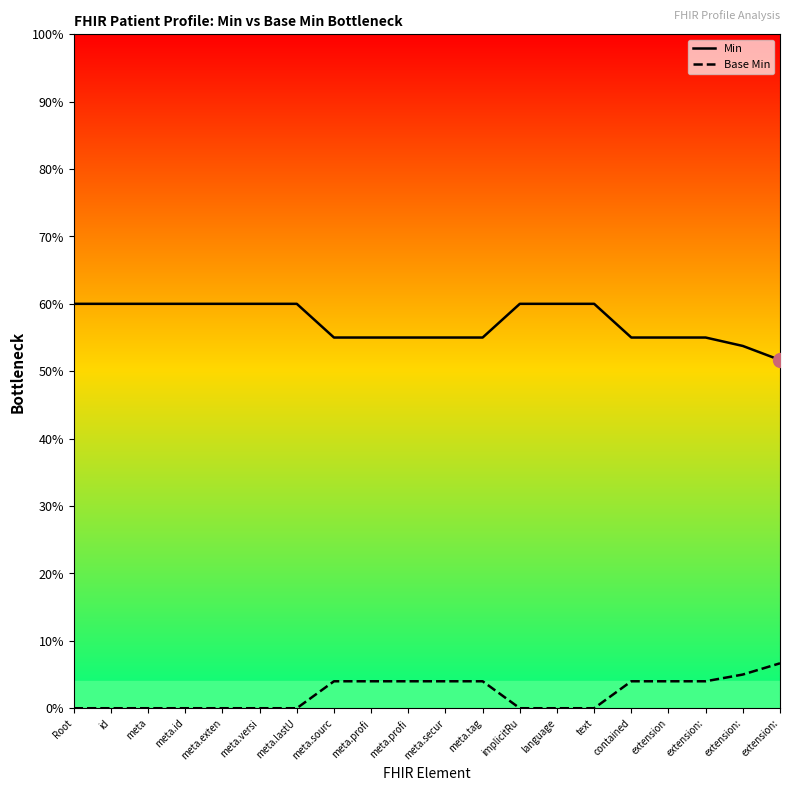

At how many categories does at least one series exceed 0?

20